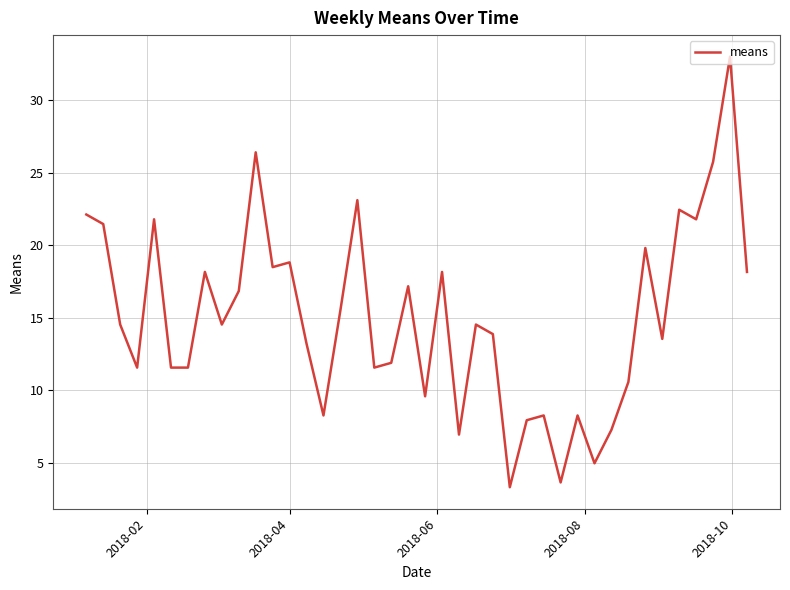

What is the smallest value displayed?

3.3